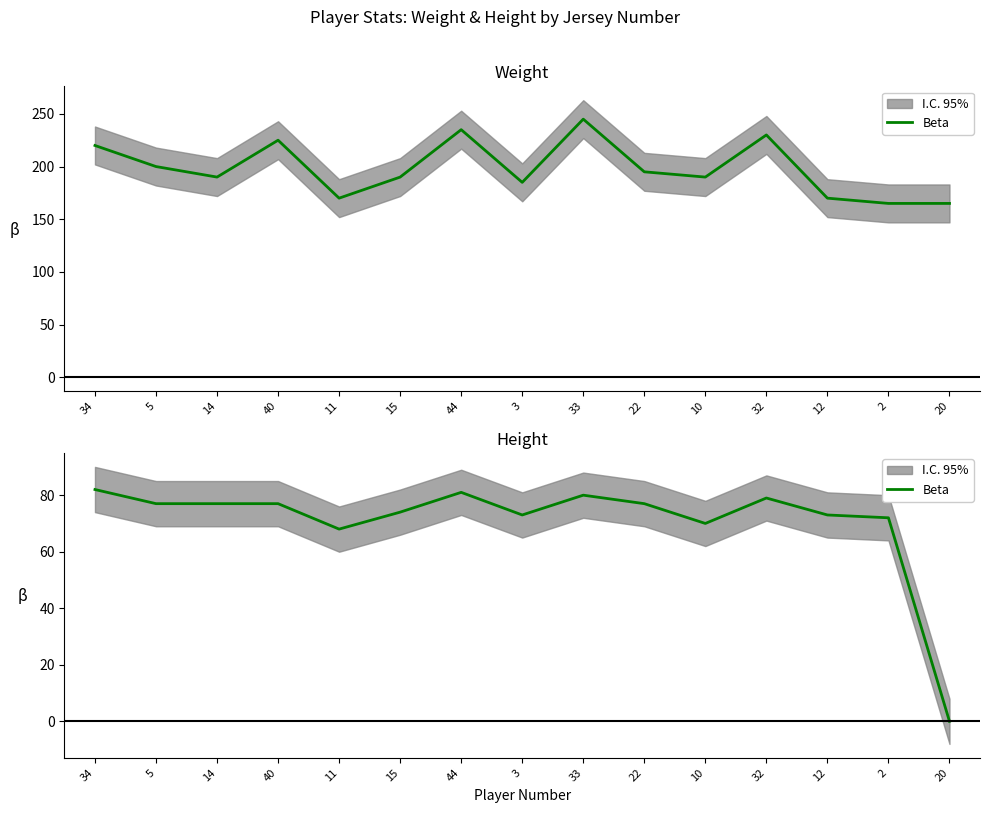

True or false: there are more than 0 points higher than both neighbors.

True